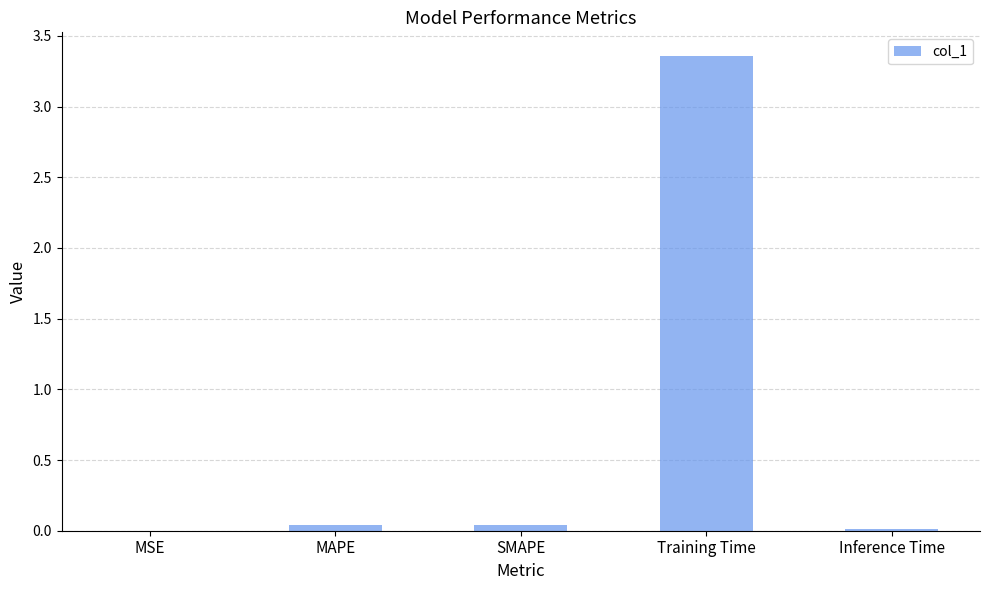

The value at SMAPE is 0.0. True or false?

True